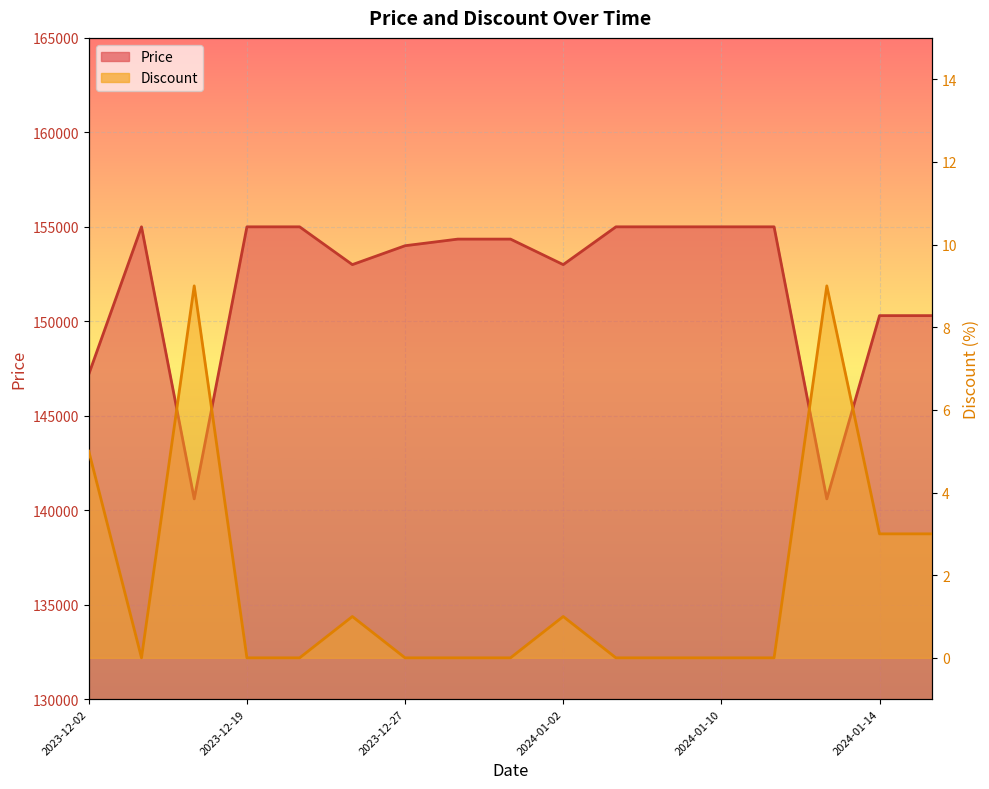

What are all the series names shown in the legend?

Price, Discount